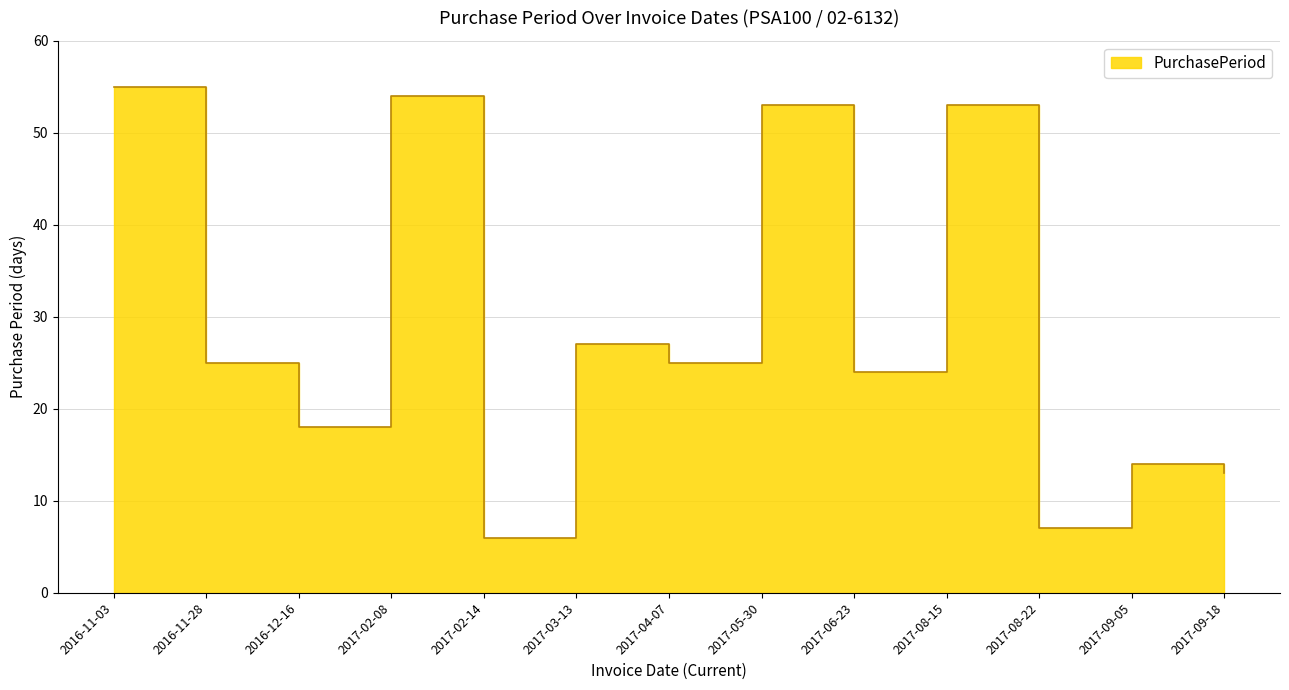

Approximately how many times larger is the value at 2017-08-15 compared to 2017-03-13?

2.0